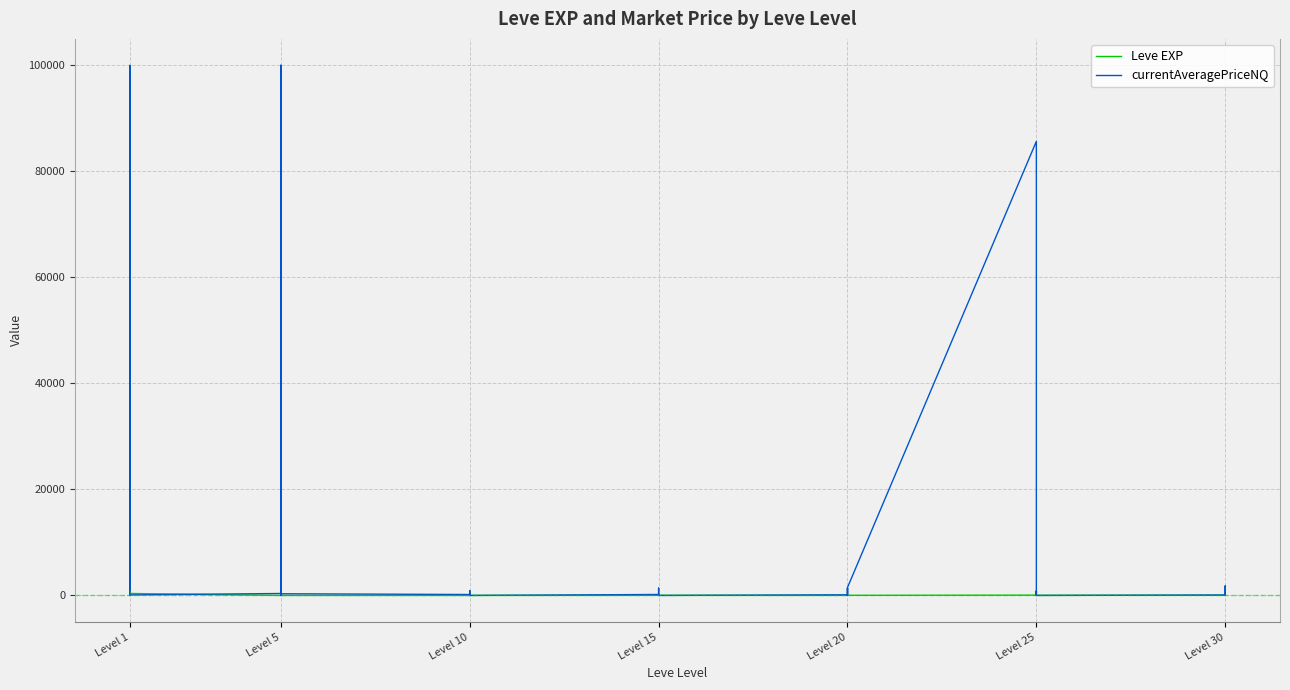

How many intersections are there between Leve EXP and currentAveragePriceNQ?

14